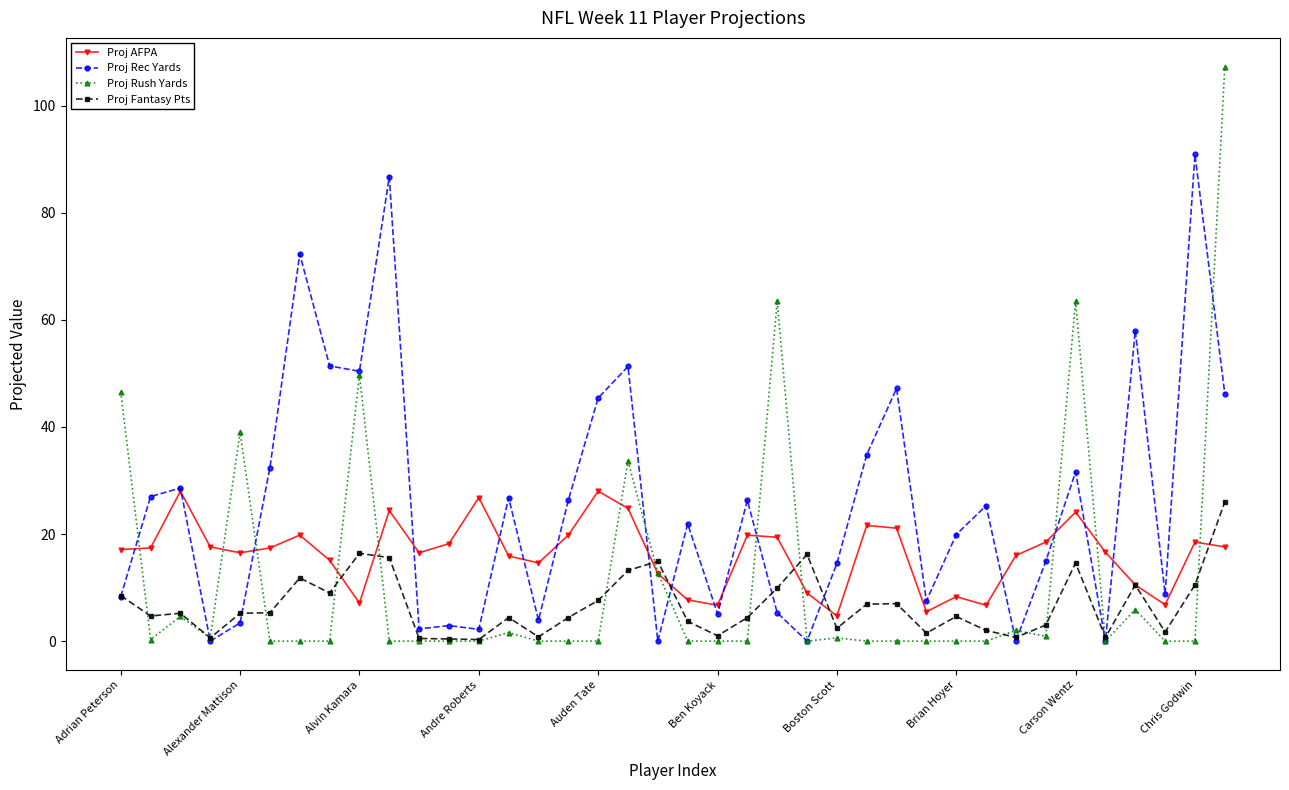

Is this an area chart (filled region under the line)?

No